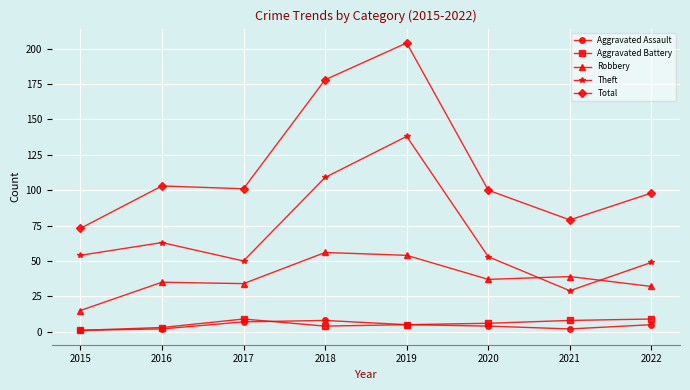

True or false: Theft and Total intersect in this chart.

False